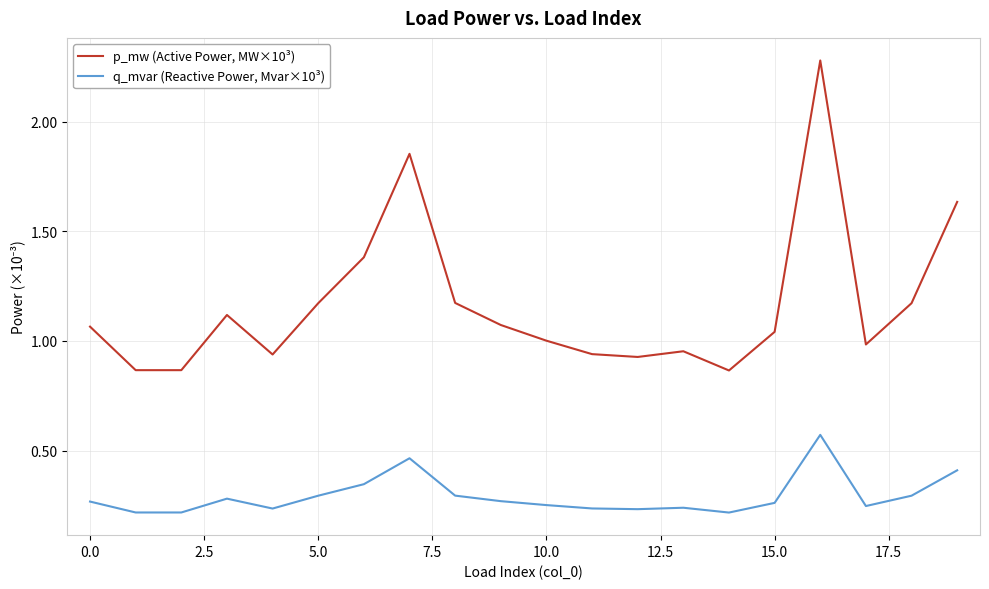

What is the maximum value shown in the chart?

2.3